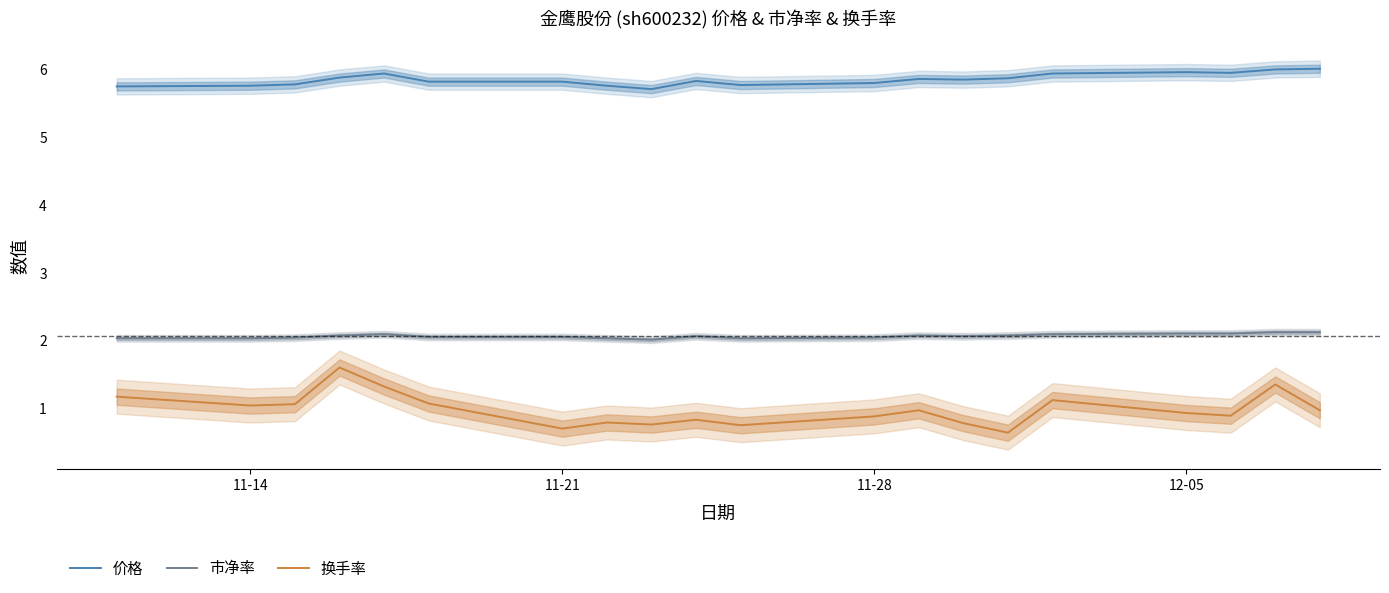

What is the highest value of the 换手率 series?

1.6